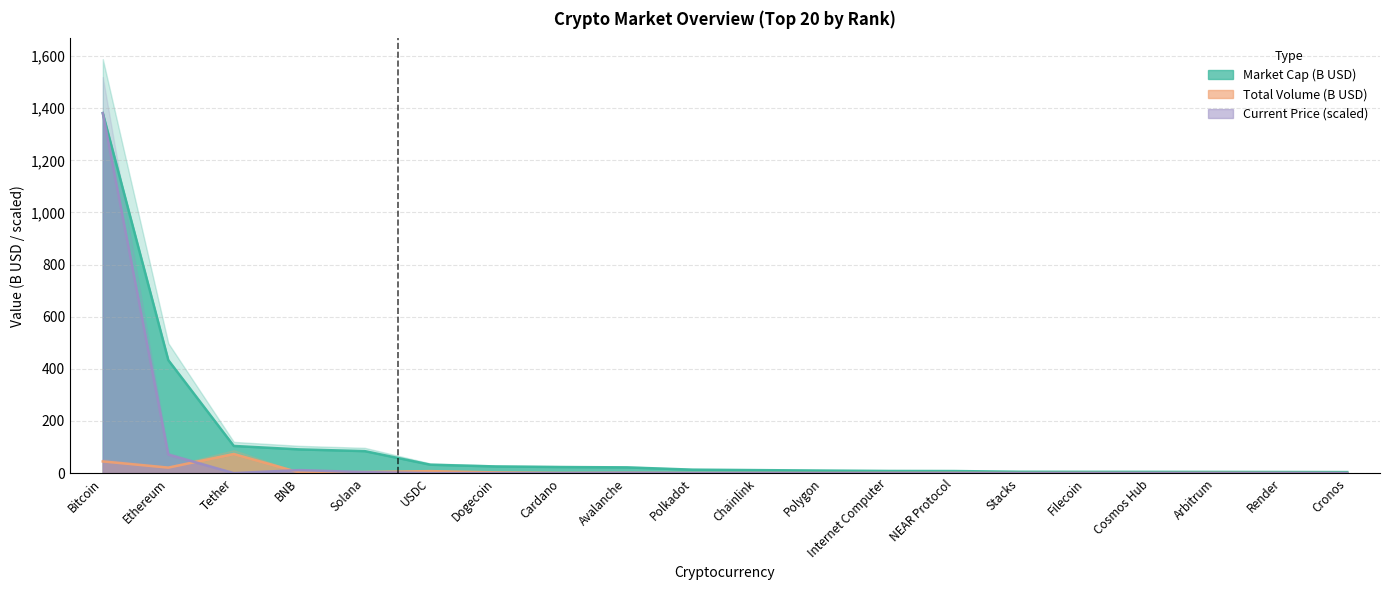

Between BNB and Polygon, which is larger?

BNB